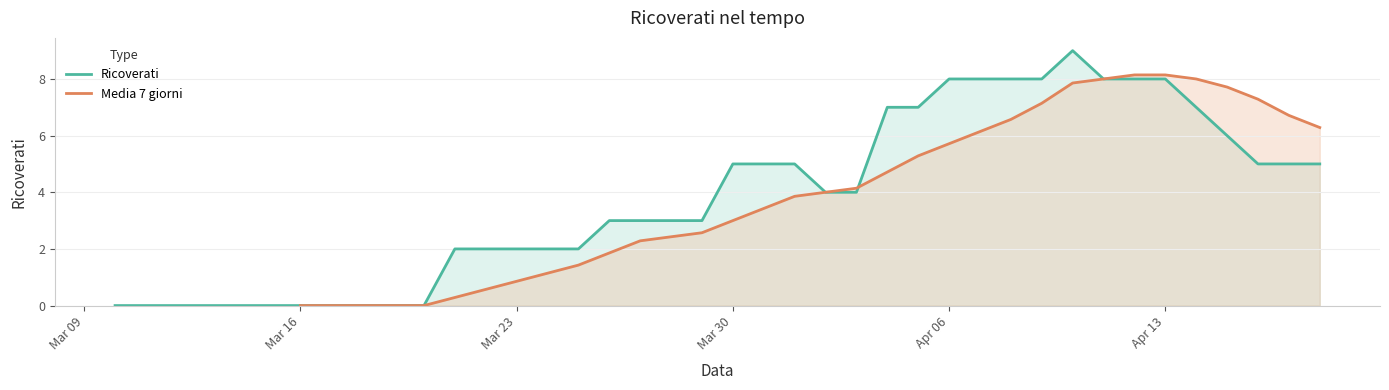

What is the average value of the Ricoverati series?

3.8